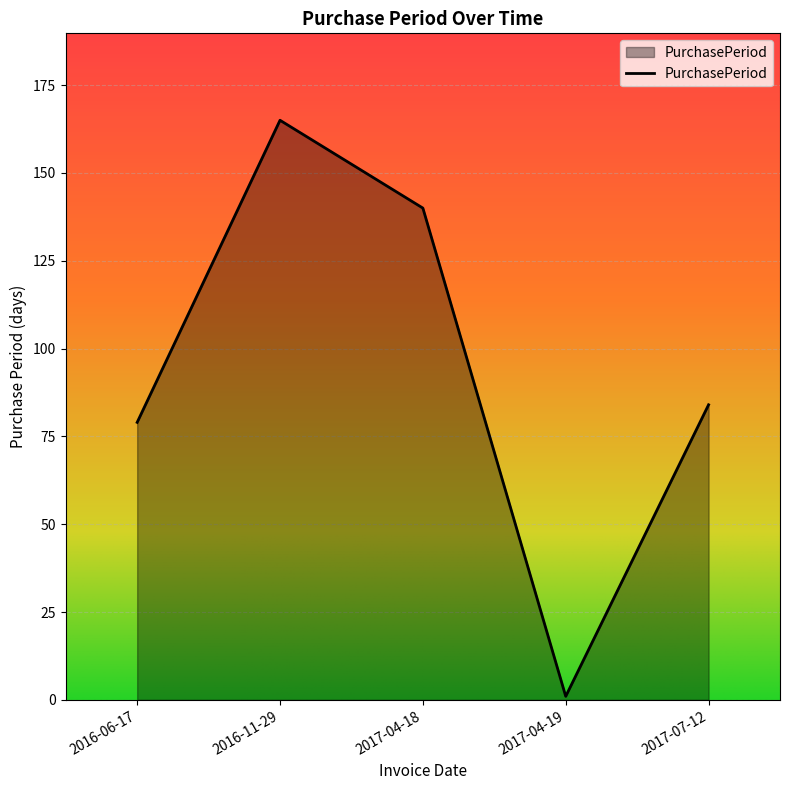

How many values are below 84?

2